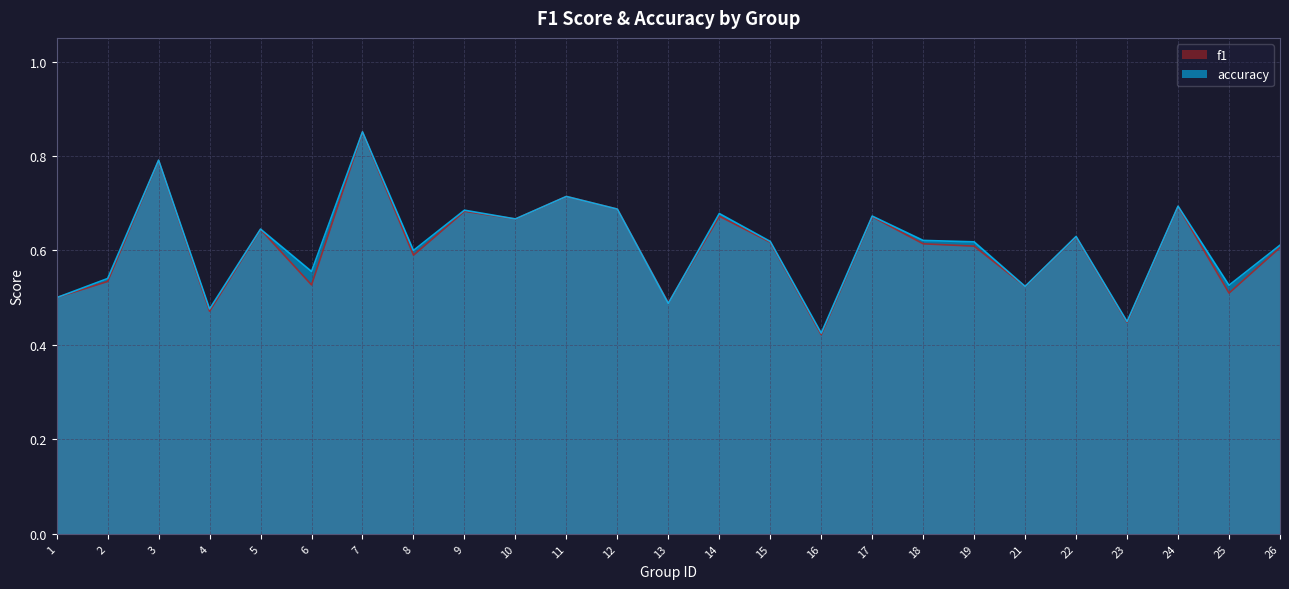

Reading left to right, what are all the values shown in this chart?

f1: 1=0.5	2=0.5	3=0.8	4=0.5	5=0.6	6=0.5	7=0.9	8=0.6	9=0.7	10=0.7	11=0.7	12=0.7	13=0.5	14=0.7	15=0.6	16=0.4	17=0.7	18=0.6	19=0.6	21=0.5	22=0.6	23=0.4	24=0.7	25=0.5	26=0.6
accuracy: 1=0.5	2=0.5	3=0.8	4=0.5	5=0.6	6=0.6	7=0.9	8=0.6	9=0.7	10=0.7	11=0.7	12=0.7	13=0.5	14=0.7	15=0.6	16=0.4	17=0.7	18=0.6	19=0.6	21=0.5	22=0.6	23=0.4	24=0.7	25=0.5	26=0.6